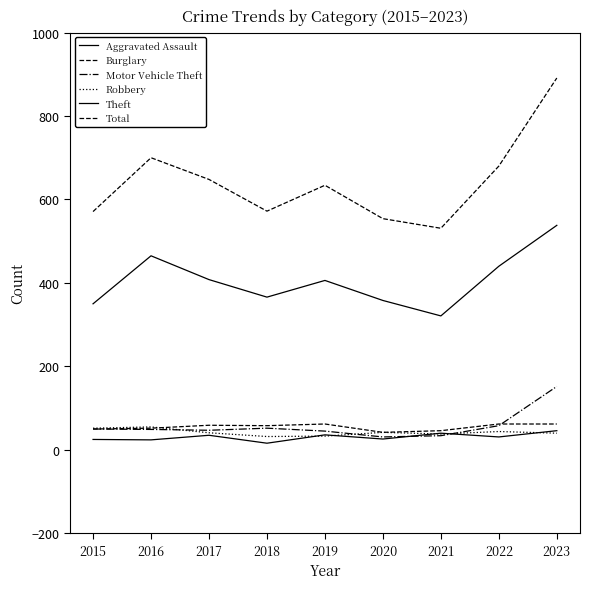

Reading left to right, transcribe all the data shown in this chart.

Aggravated Assault: 2015=25	2016=24	2017=35	2018=16	2019=36	2020=26	2021=40	2022=31	2023=46
Burglary: 2015=50	2016=52	2017=59	2018=58	2019=62	2020=42	2021=46	2022=62	2023=62
Motor Vehicle Theft: 2015=50	2016=49	2017=47	2018=52	2019=45	2020=31	2021=34	2022=58	2023=152
Robbery: 2015=52	2016=55	2017=41	2018=32	2019=33	2020=42	2021=38	2022=44	2023=40
Theft: 2015=350	2016=465	2017=408	2018=366	2019=406	2020=358	2021=321	2022=440	2023=538
Total: 2015=571	2016=700	2017=648	2018=572	2019=634	2020=554	2021=531	2022=680	2023=891